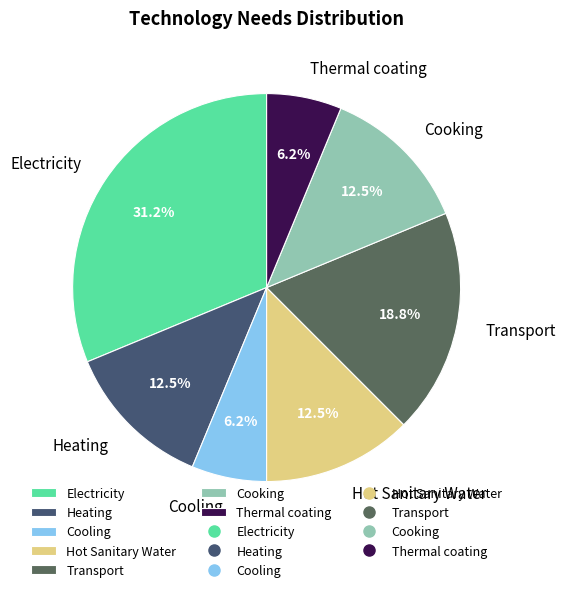

How much of the chart is everything except Cooking?

87.5%